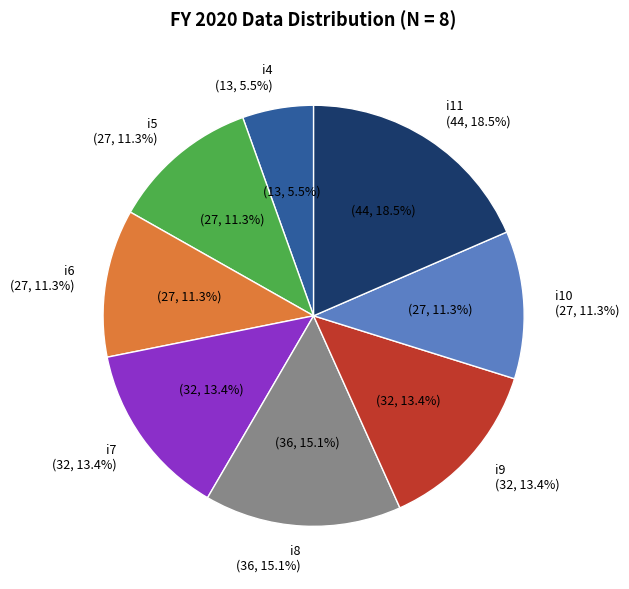

Does i5 represent more than half of the total?

No